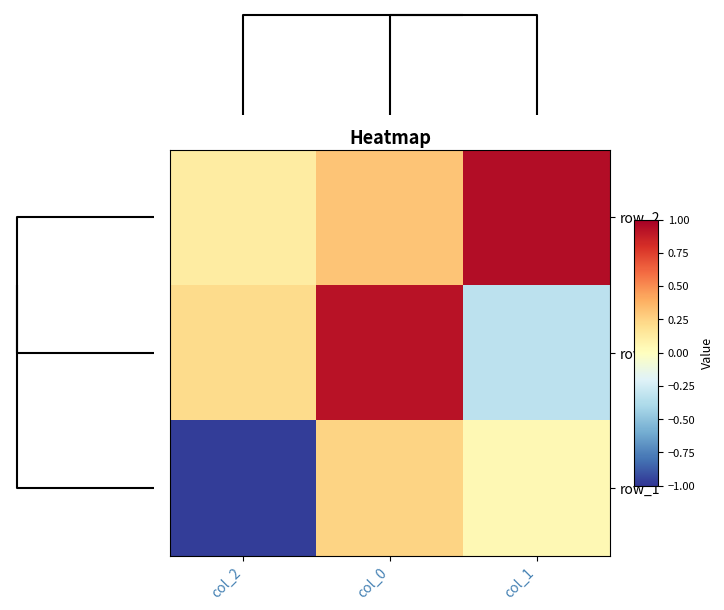

At how many categories does at least one series exceed 0?

3